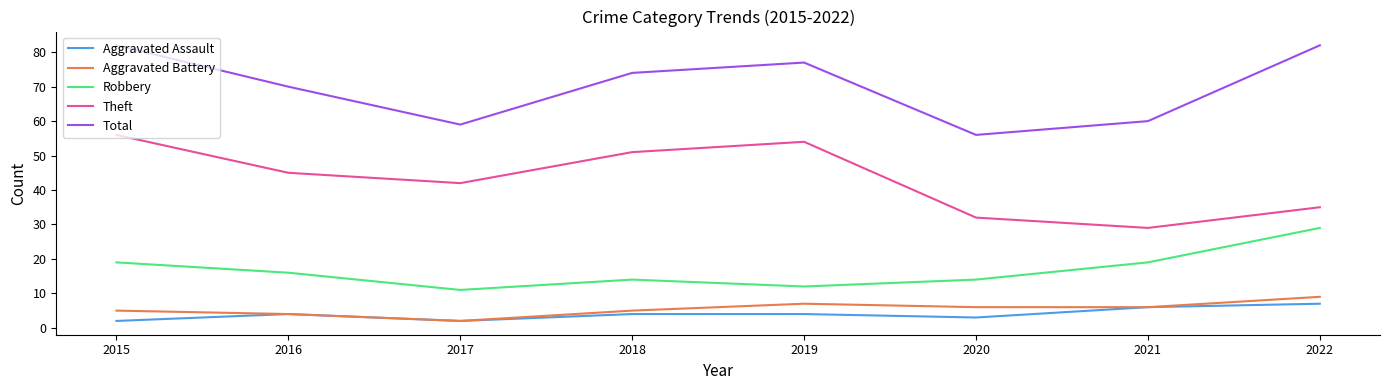

Is the value of Total at 2018 greater than the value of Theft at 2016?

Yes